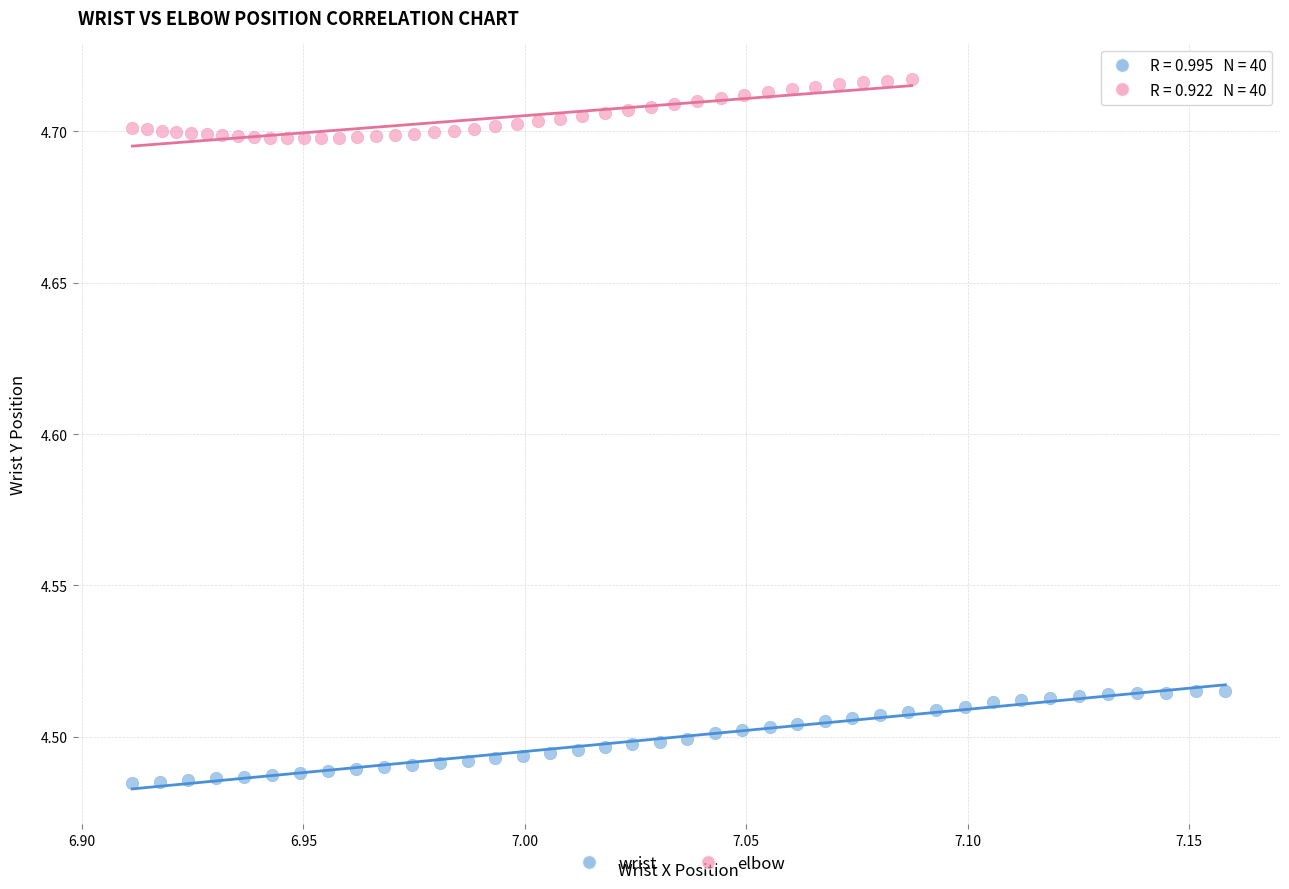

Which series has the largest Y range (max minus min)?

wrist